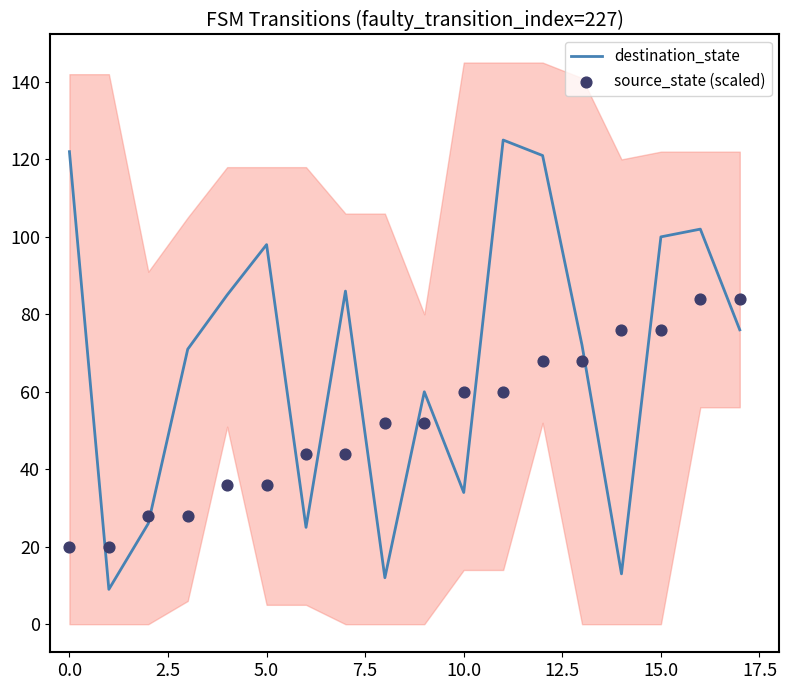

Which series contains the highest Y value?

destination_state